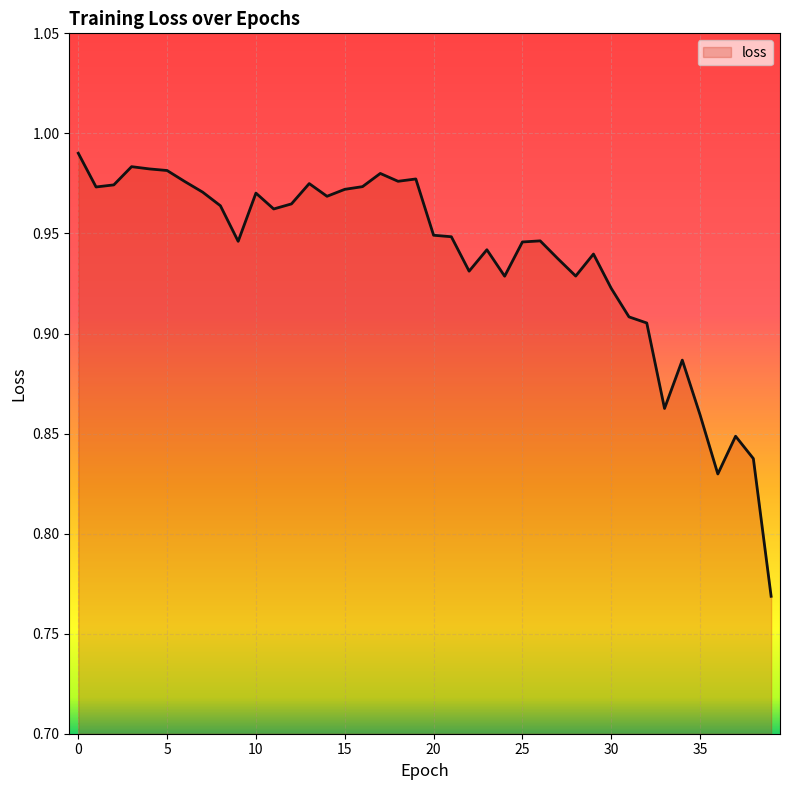

How many lines are shown in the chart?

1